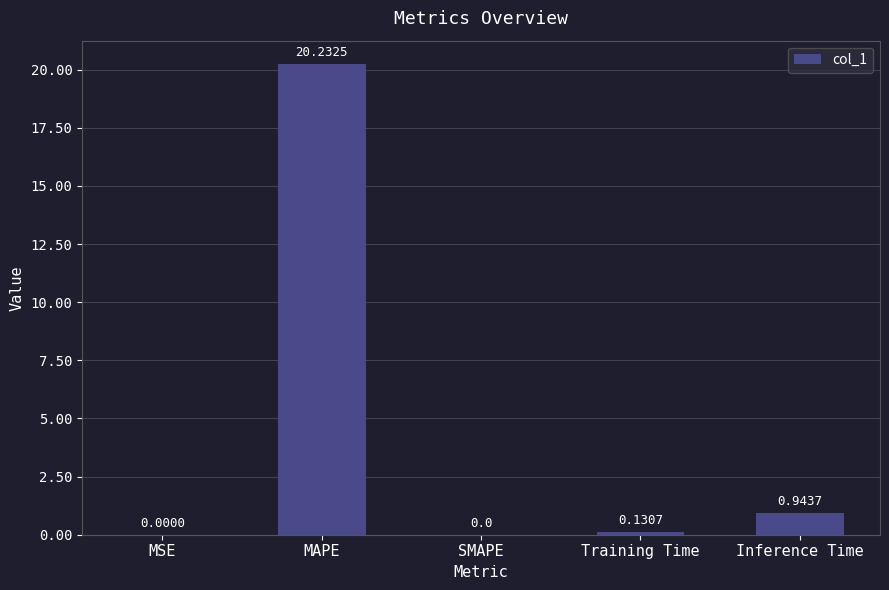

The value at MSE is 0.0. True or false?

True